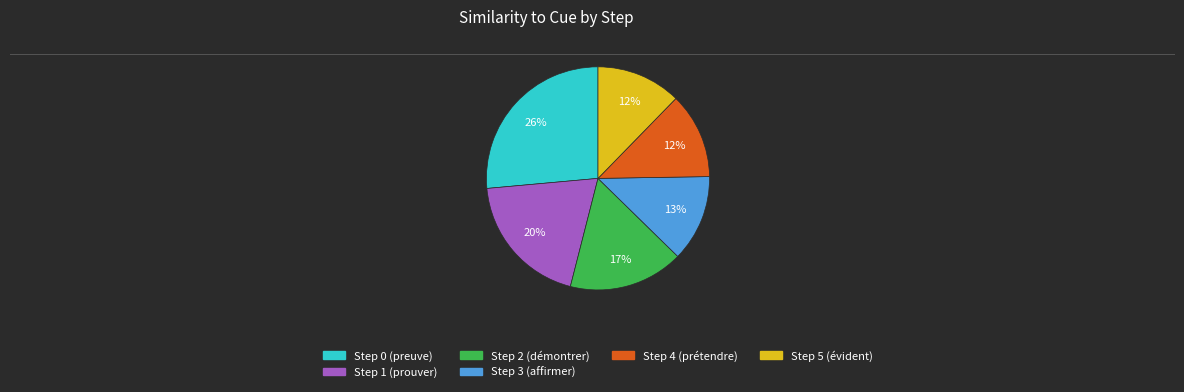

To the nearest percent, what portion does Step 5 (évident) represent?

12%